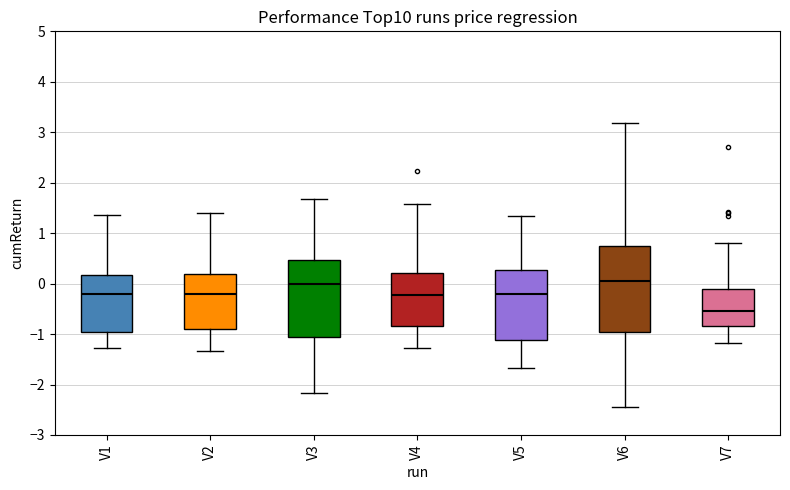

Where does the lower whisker of the box for V6 end on the y-axis? The values are not printed on the chart, so give them approximately, as read against the axis.

-2.4